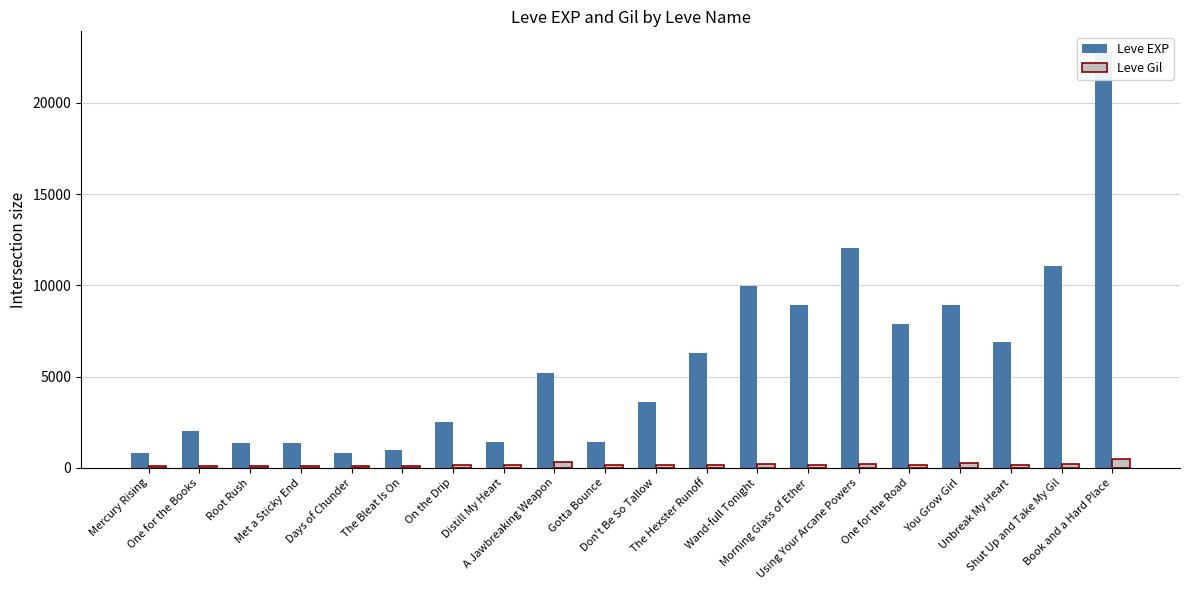

Reading left to right, list all the values displayed in this chart.

Leve EXP: 800	2040	1330	1330	800	980	2490	1420	5220	1420	3600	6280	9990	8930	12030	7880	8930	6880	11040	22790
Leve Gil: 113	114	114	115	112	112	139	169	293	140	170	169	191	169	230	168	284	175	230	468